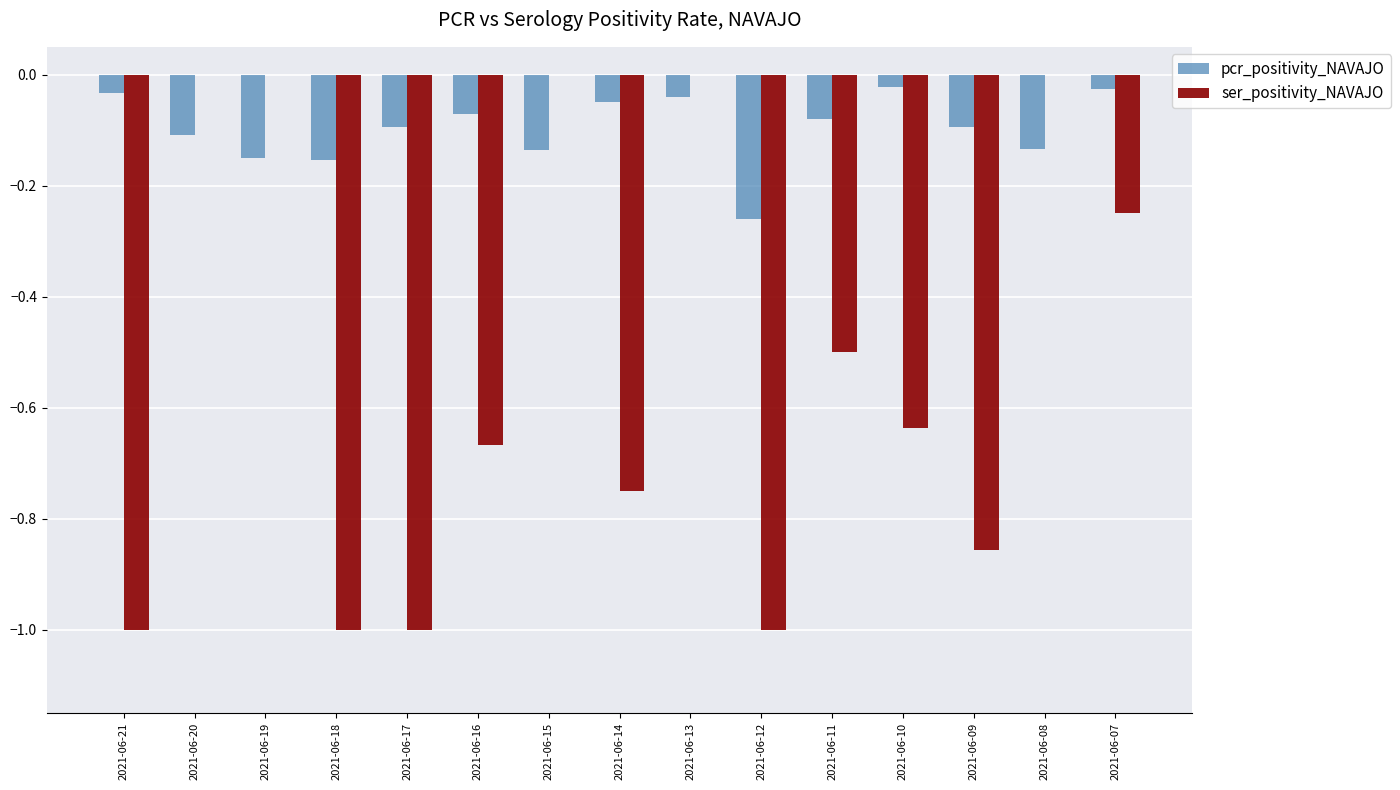

Between 2021-06-21 and 2021-06-11, which series saw the biggest shift?

ser_positivity_NAVAJO